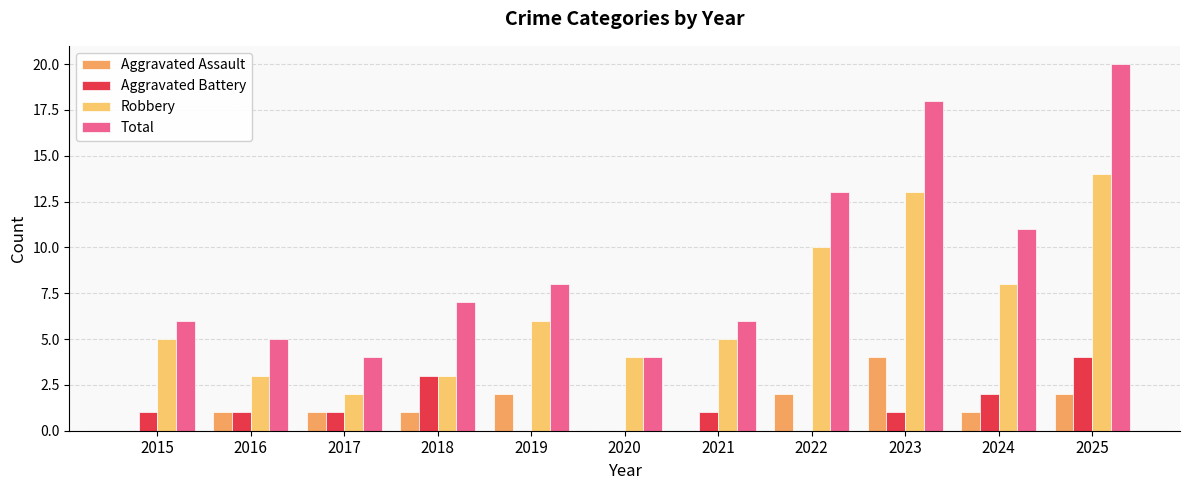

Reading right to left, what are all the values shown in this chart?

Aggravated Assault: 2025=2	2024=1	2023=4	2022=2	2021=0	2020=0	2019=2	2018=1	2017=1	2016=1	2015=0
Aggravated Battery: 2025=4	2024=2	2023=1	2022=0	2021=1	2020=0	2019=0	2018=3	2017=1	2016=1	2015=1
Robbery: 2025=14	2024=8	2023=13	2022=10	2021=5	2020=4	2019=6	2018=3	2017=2	2016=3	2015=5
Total: 2025=20	2024=11	2023=18	2022=13	2021=6	2020=4	2019=8	2018=7	2017=4	2016=5	2015=6